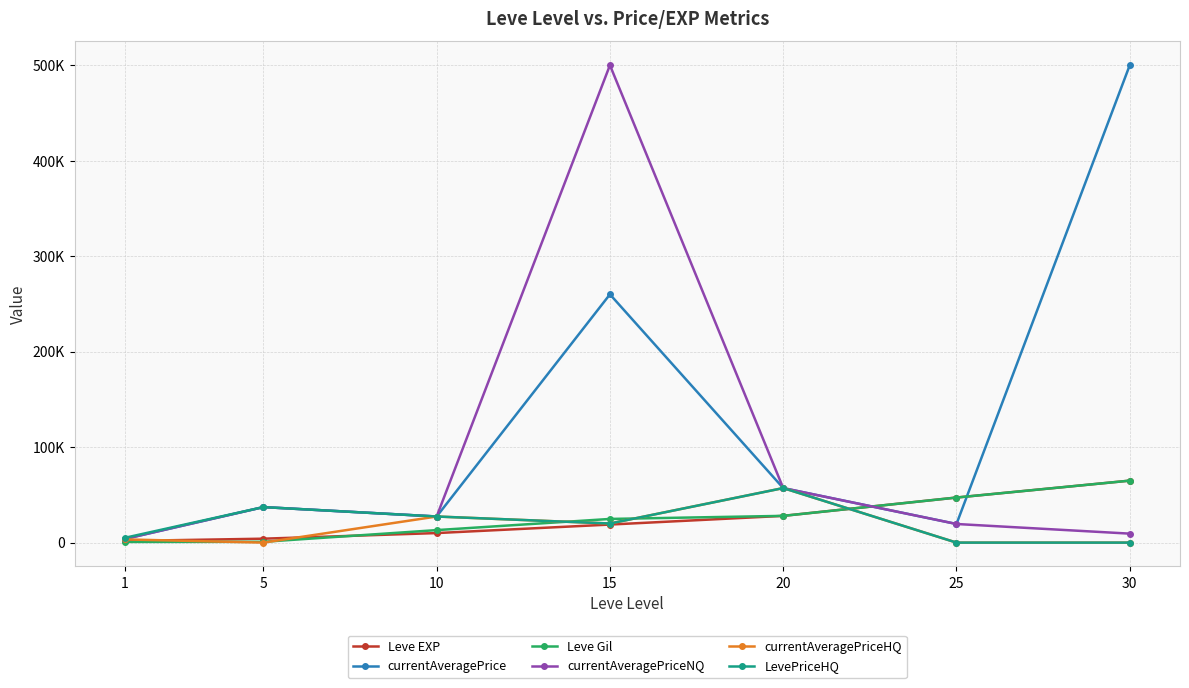

Does the chart have visible grid lines?

Yes